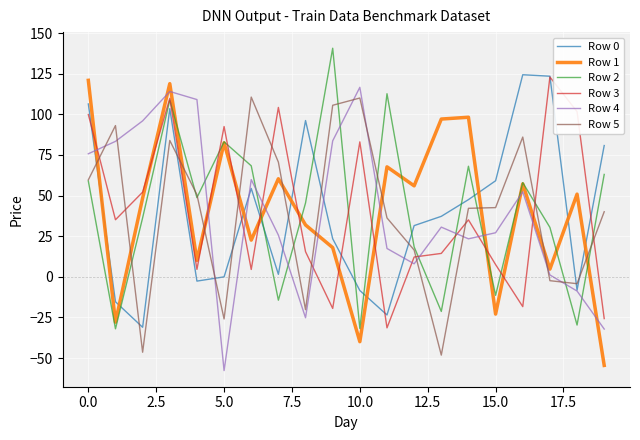

What is the difference between the second highest and second lowest values in the Row 2 series?

144.4